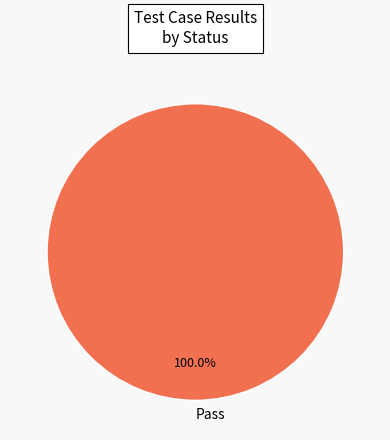

Is Pass the majority of the pie?

Yes